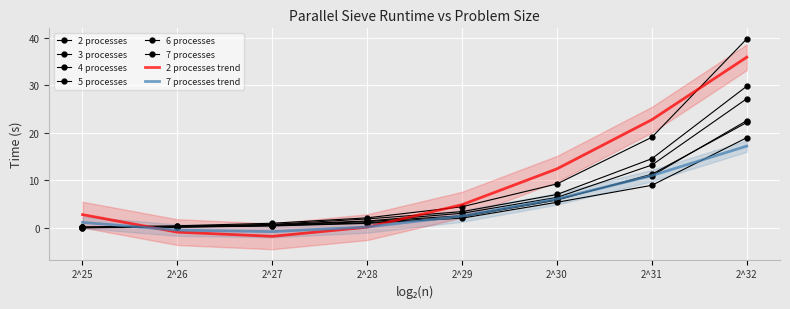

What is the difference between the highest and lowest values at 2^28?

1.2